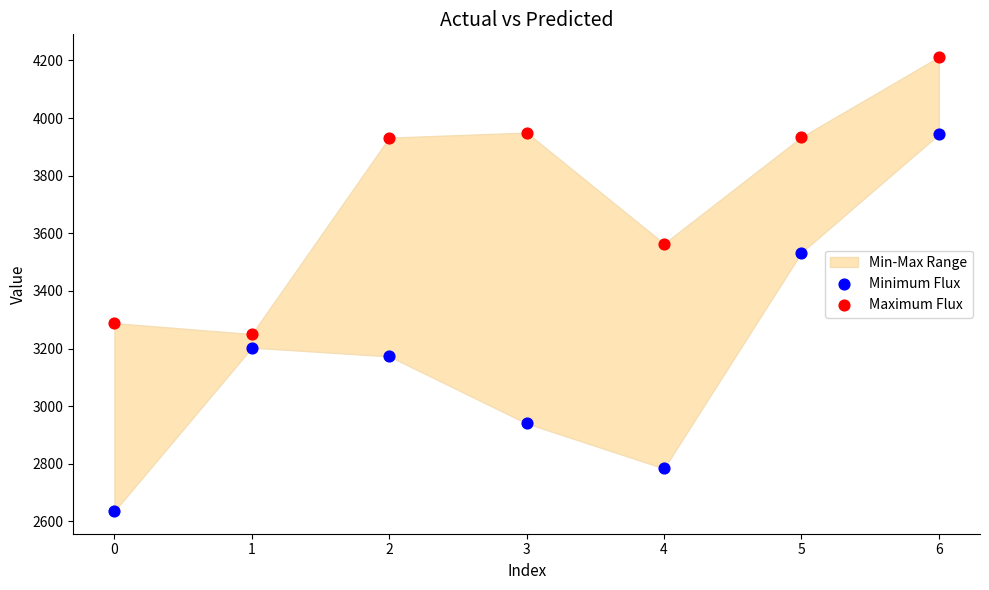

Which series has the widest spread of Y values?

Minimum Flux